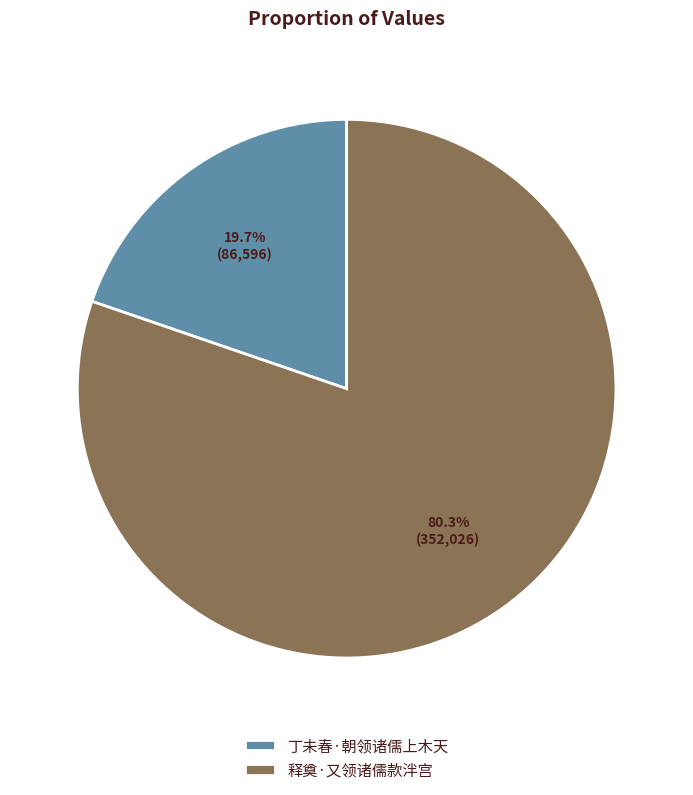

Rank the categories by value from highest to lowest.

释奠·又领诸儒款泮宫, 丁未春·朝领诸儒上木天